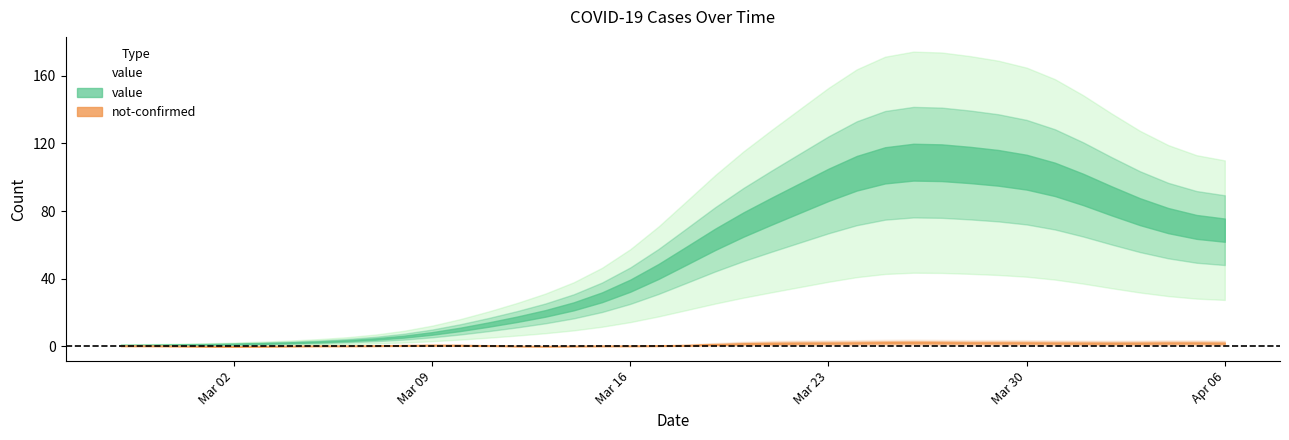

True or false: not-confirmed has more than 0 interior local peaks.

True